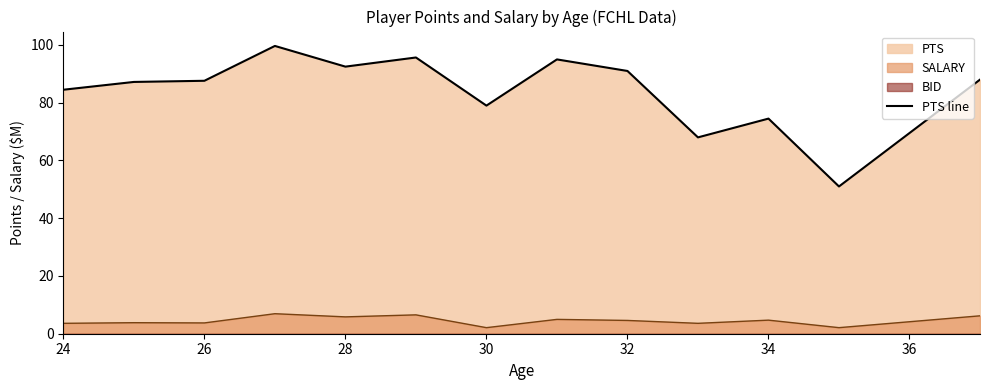

True or false: SALARY has a value of 3.6 at 24.

True